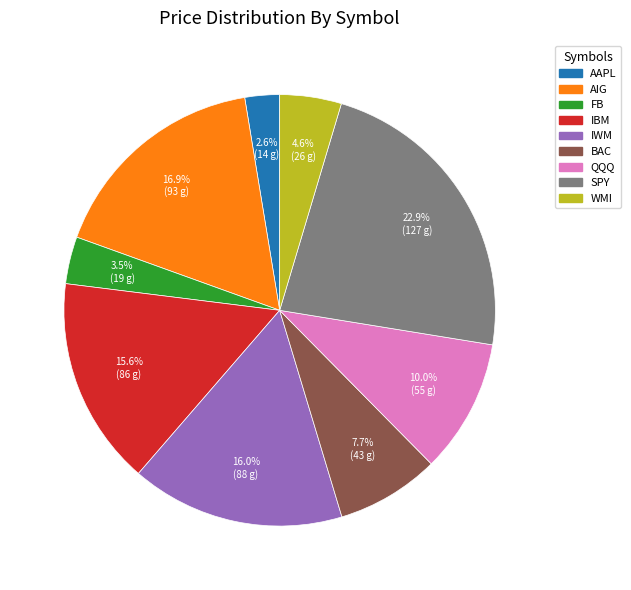

Which has a higher value, SPY or AAPL?

SPY